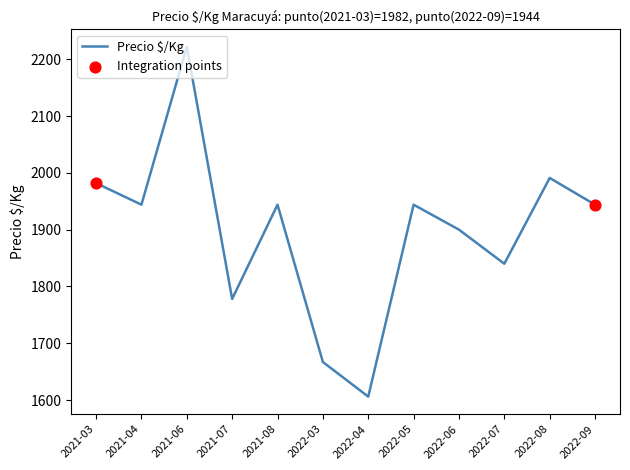

What is the ratio of the value at 2022-04 to the value at 2021-08?

0.8